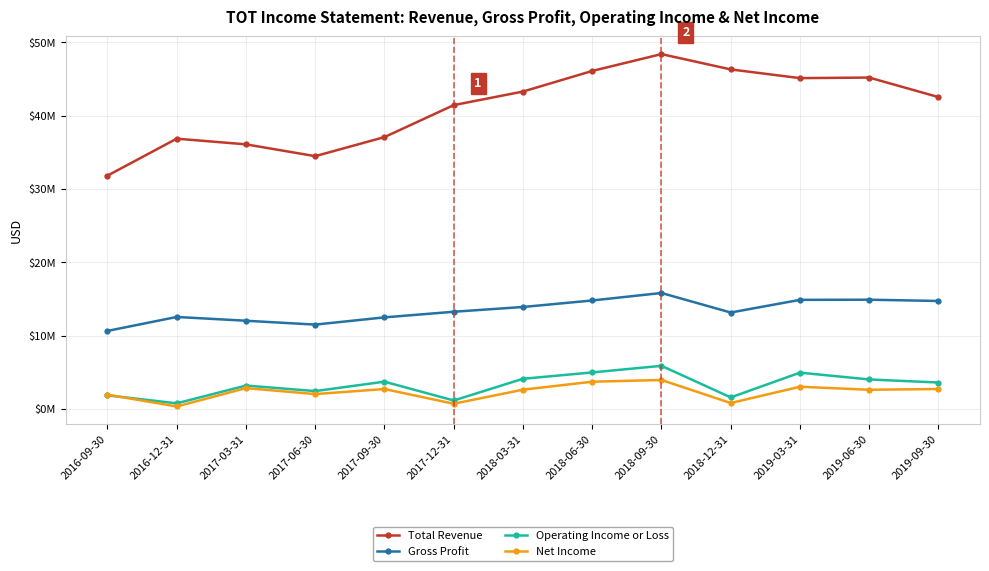

What is the sum of the Net Income values at 2017-12-31 and 2016-12-31?

1064000